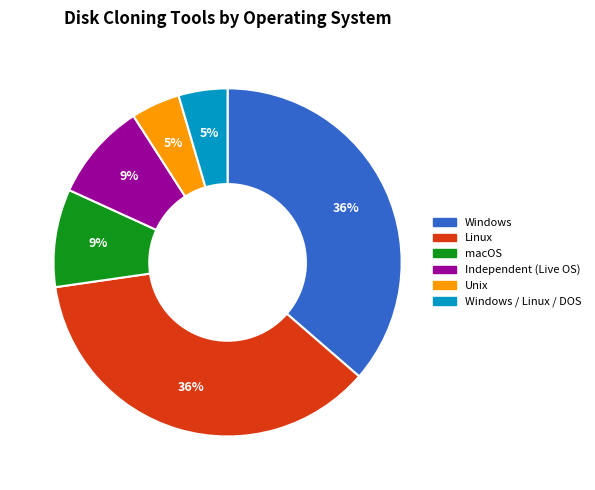

To the nearest percent, what is the average slice percentage?

17%